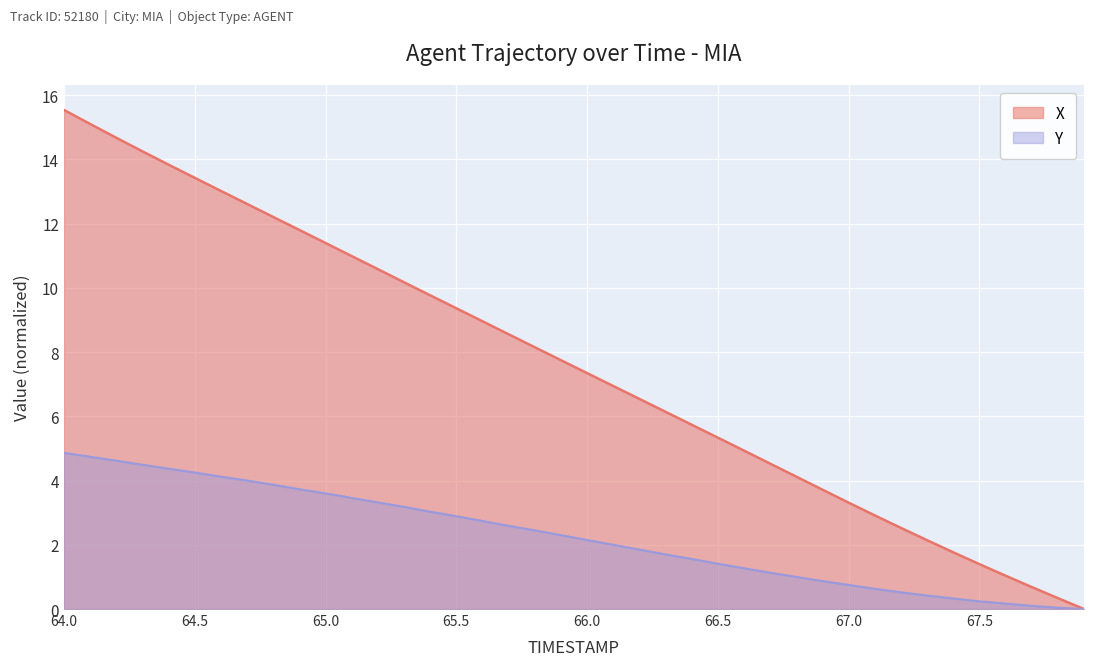

True or false: X and Y intersect in this chart.

False